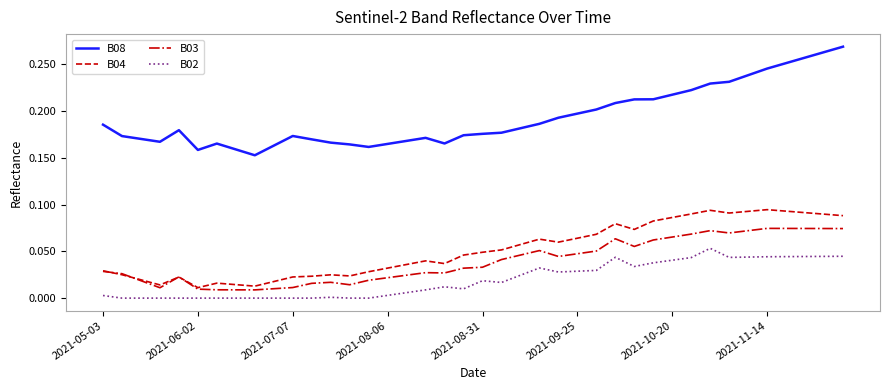

Rank the series by their maximum value, from highest to lowest.

B08, B04, B03, B02